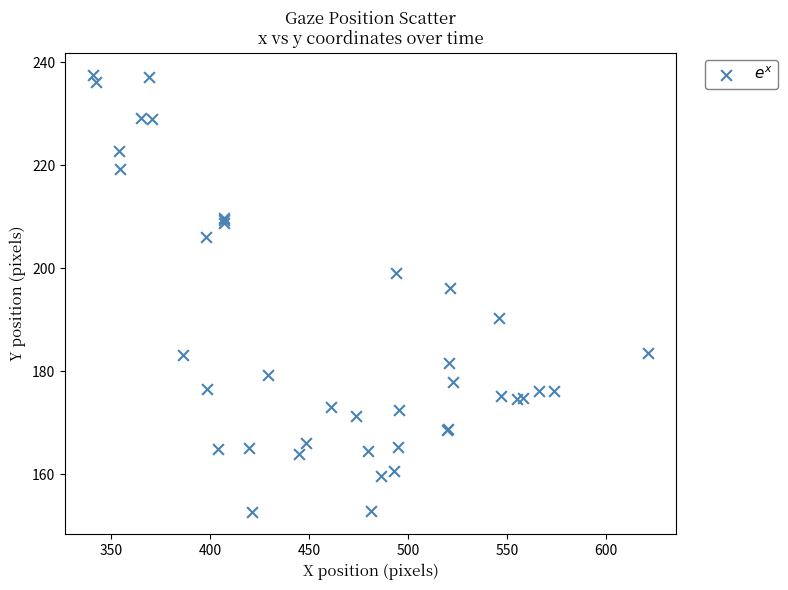

What Y value in the scatter plot is closest to 195?

196.1